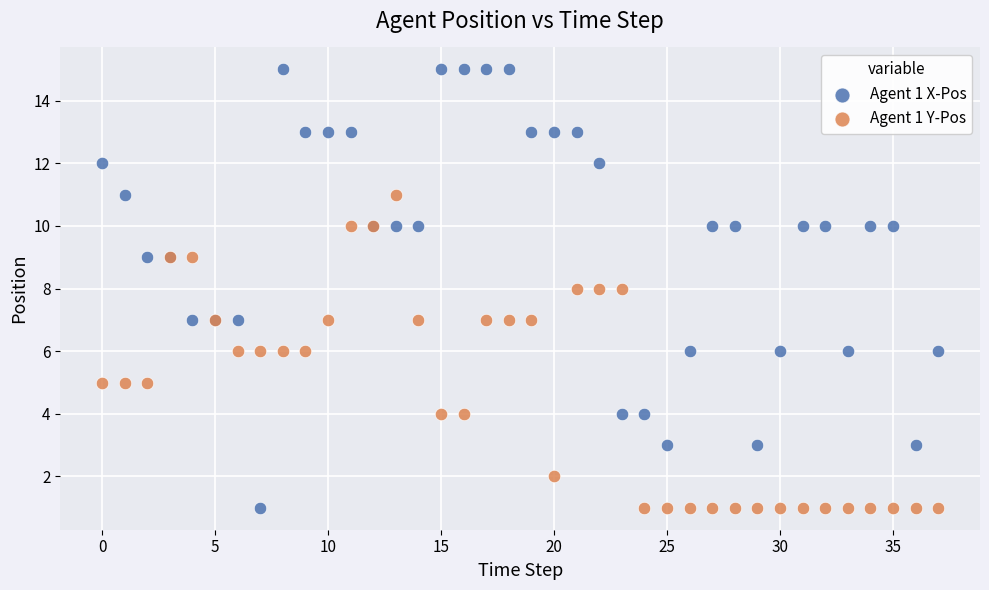

Which series has the largest Y range (max minus min)?

Agent 1 X-Pos